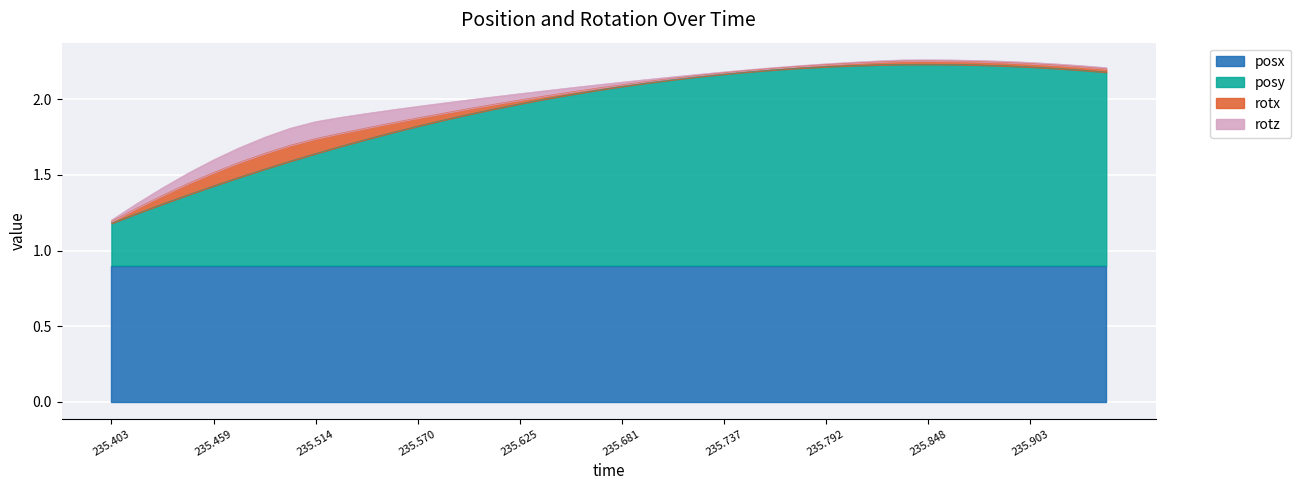

True or false: posy and rotz cross at least once.

False